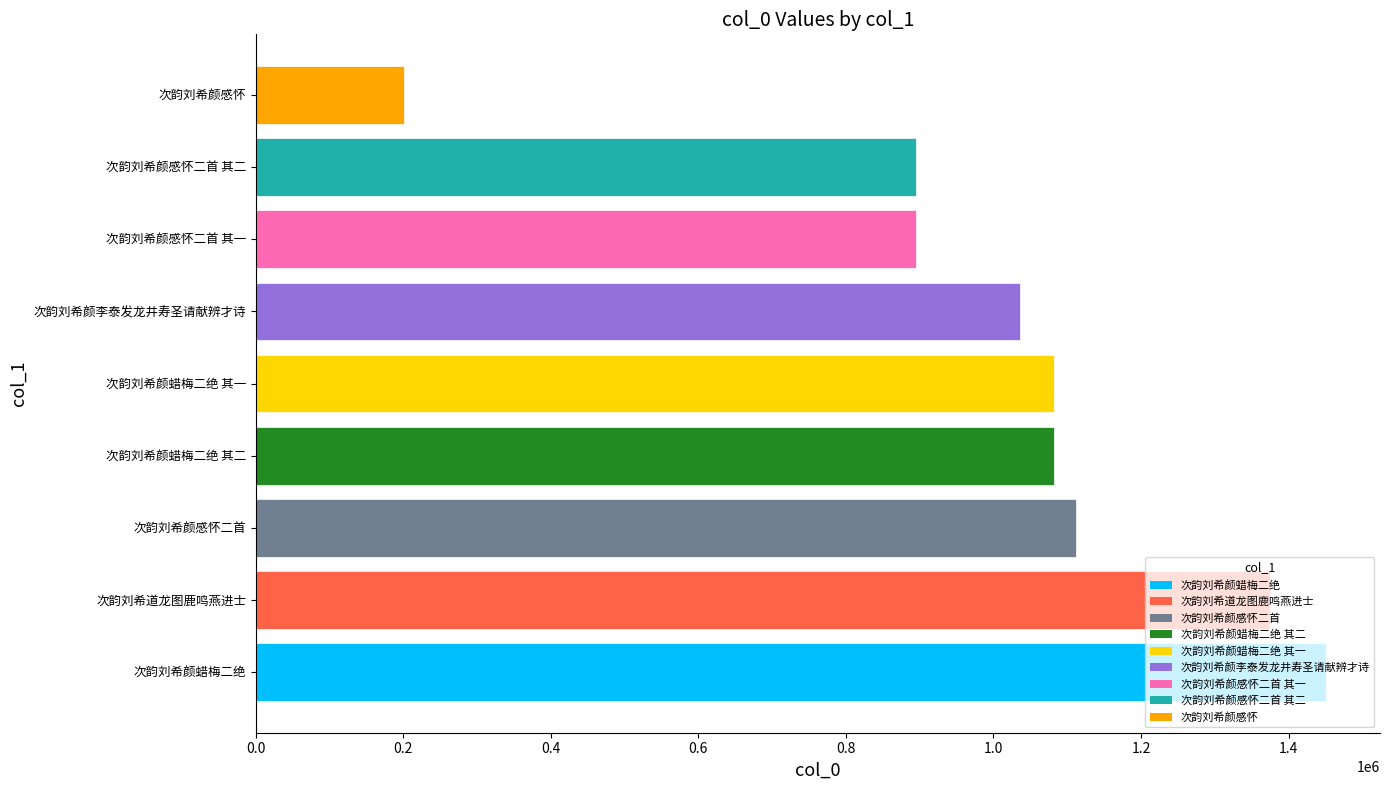

Does the chart contain any negative values?

No